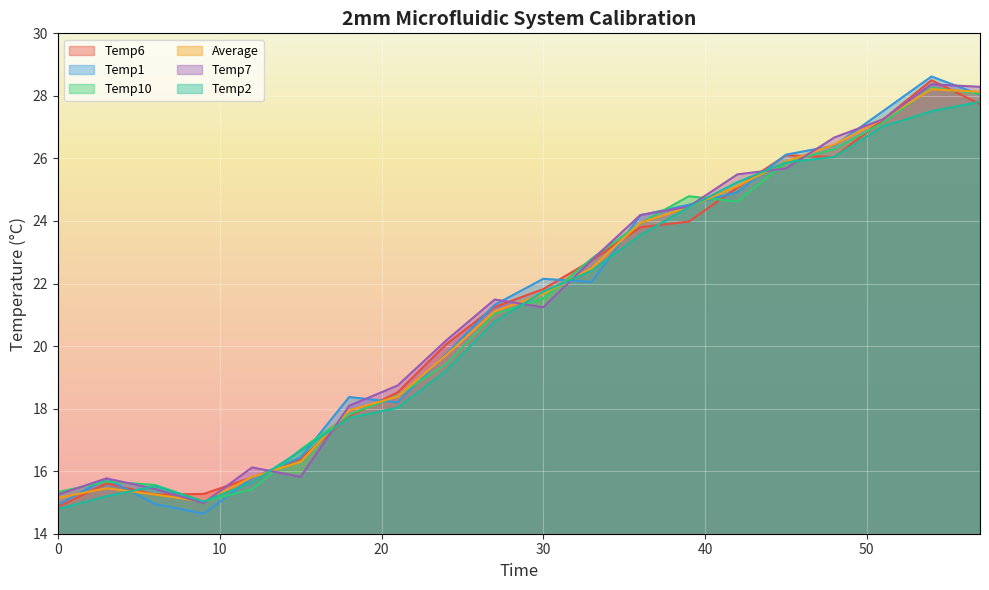

How many times do Temp7 and Average cross each other?

10